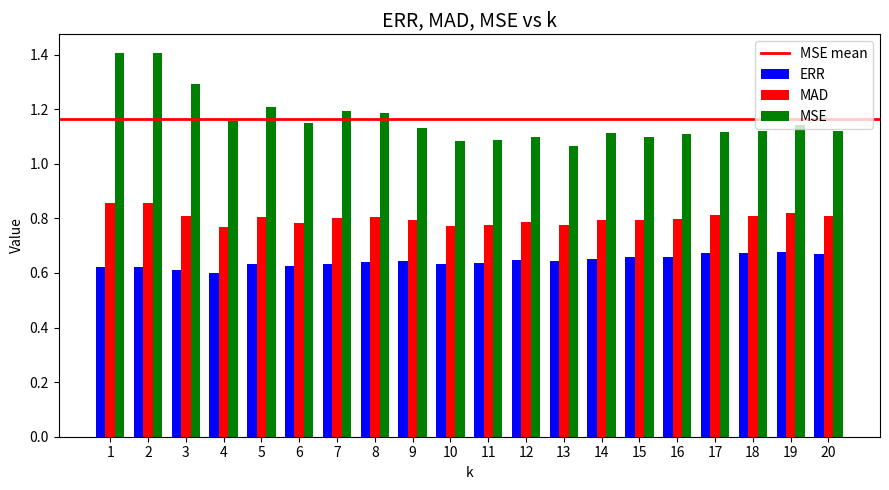

What is the highest value of the MSE series?

1.4